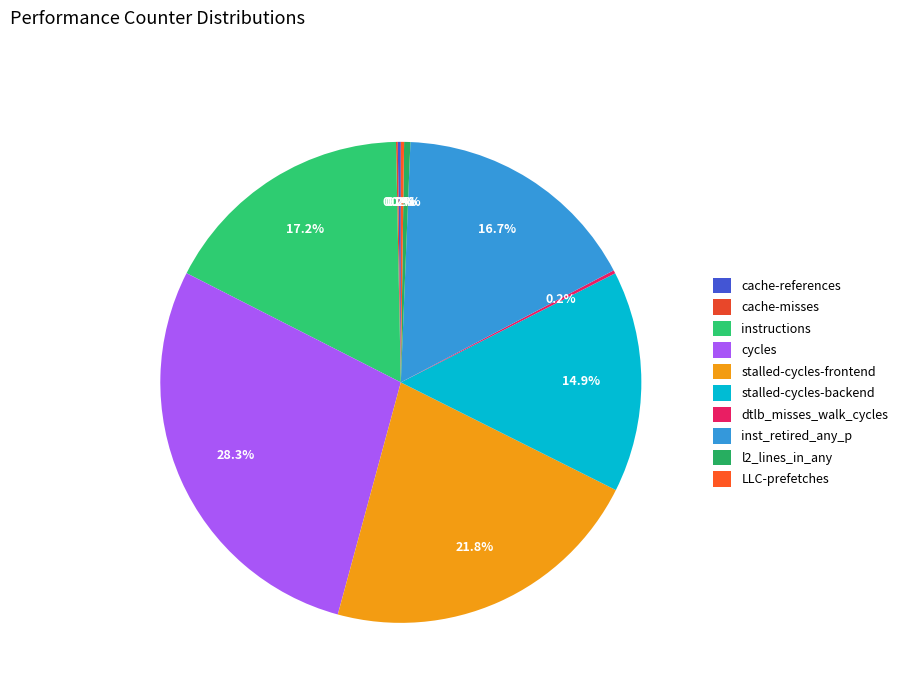

Count the number of slices in the pie.

10